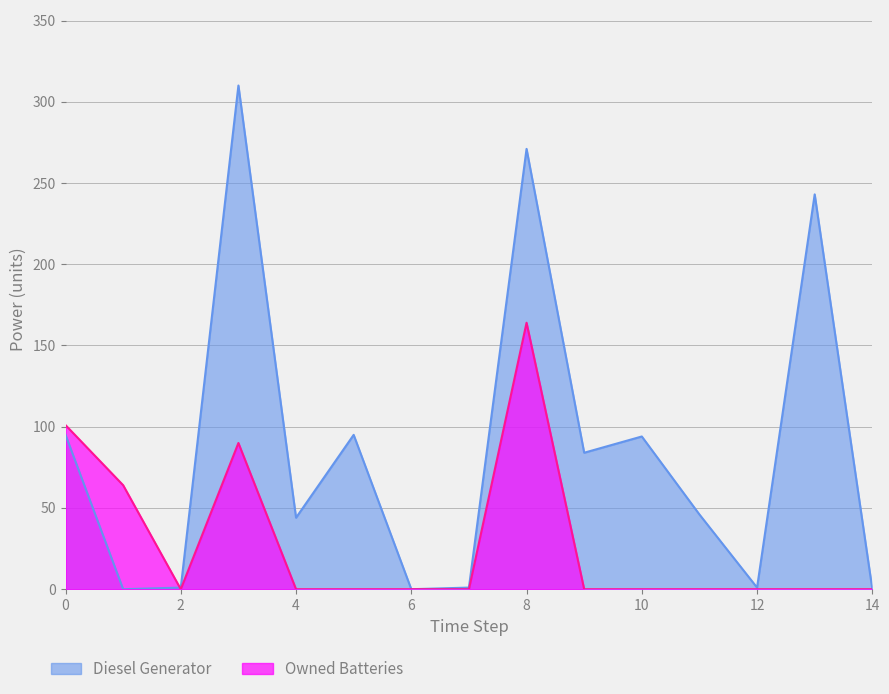

Which series has the largest total across all categories?

Diesel Generator